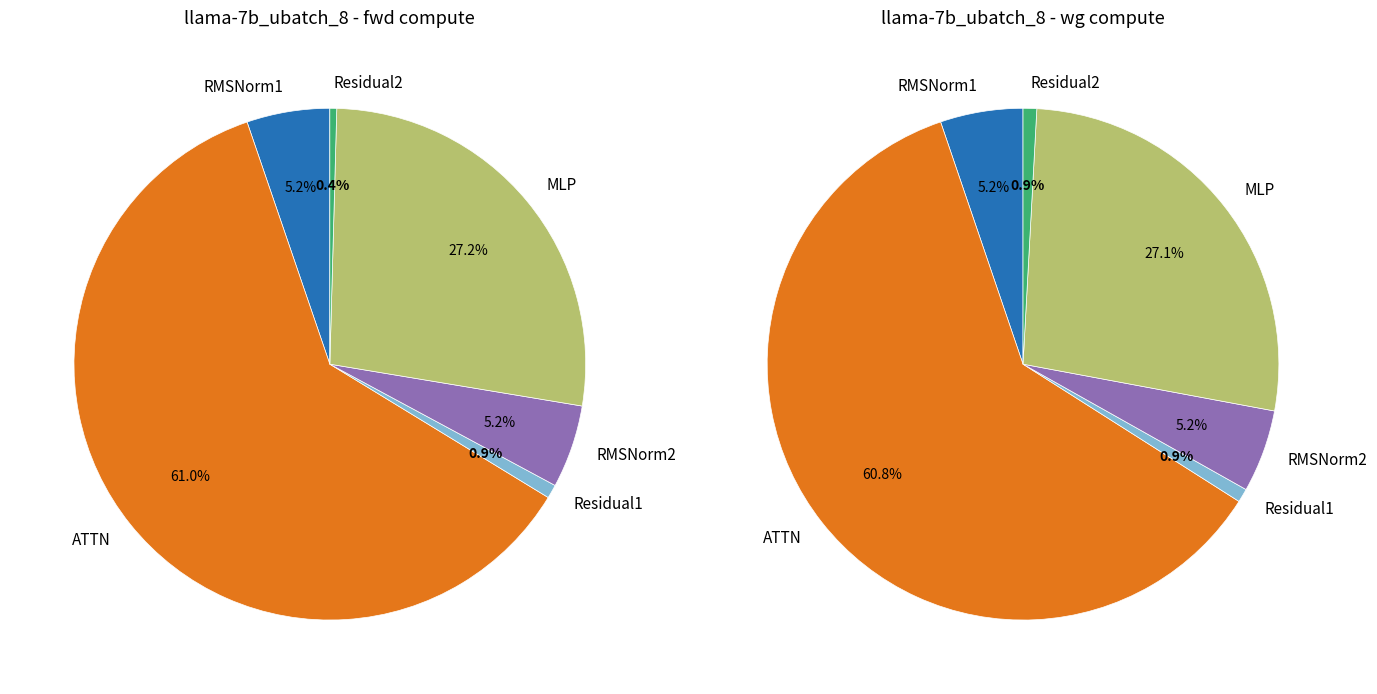

Does any single category account for the majority?

Yes